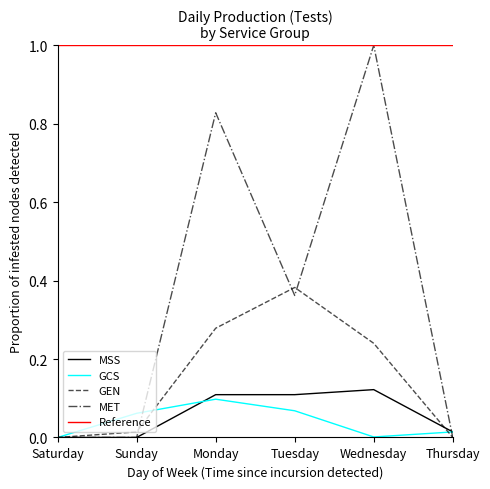

Is it true that MET equals 0.0 at Saturday?

True